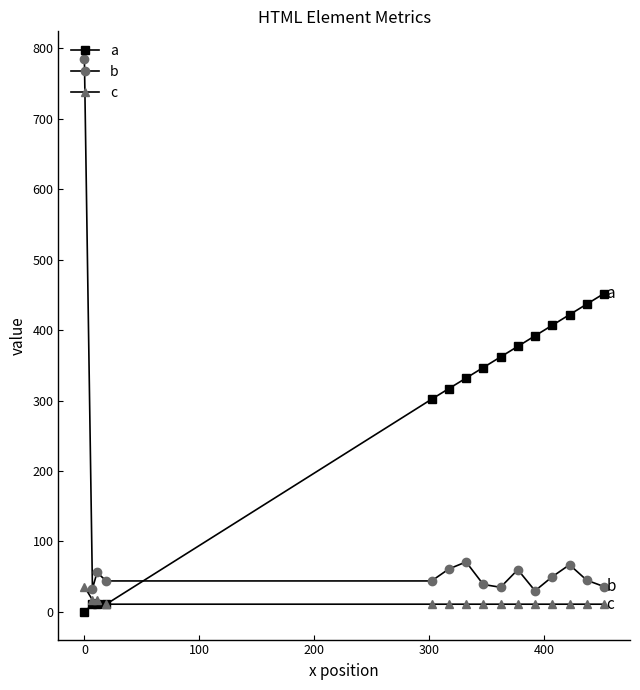

True or false: b and a cross at least once.

True